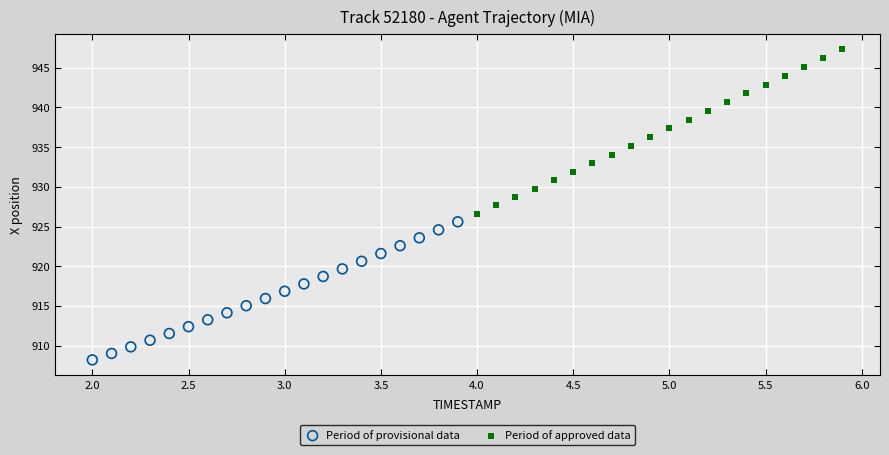

Which series contains the highest Y value?

Period of approved data